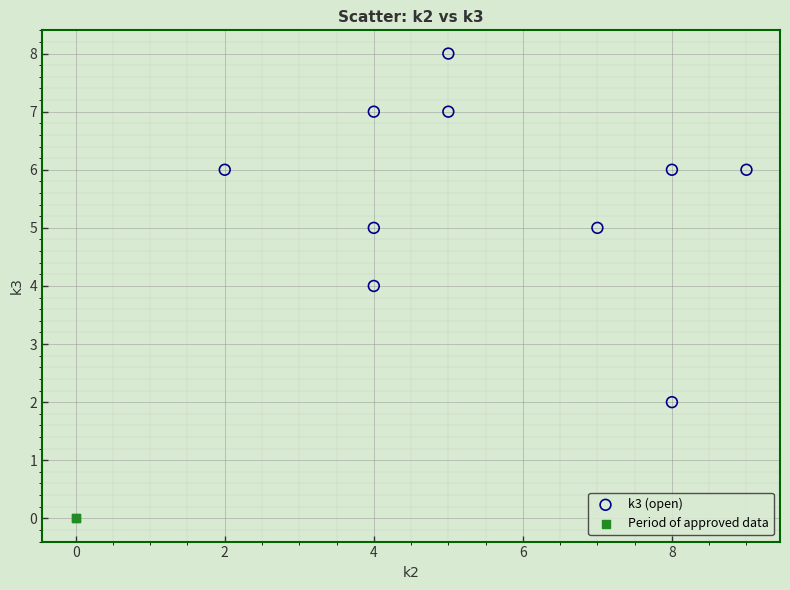

Which series contains the lowest Y value?

Period of approved data